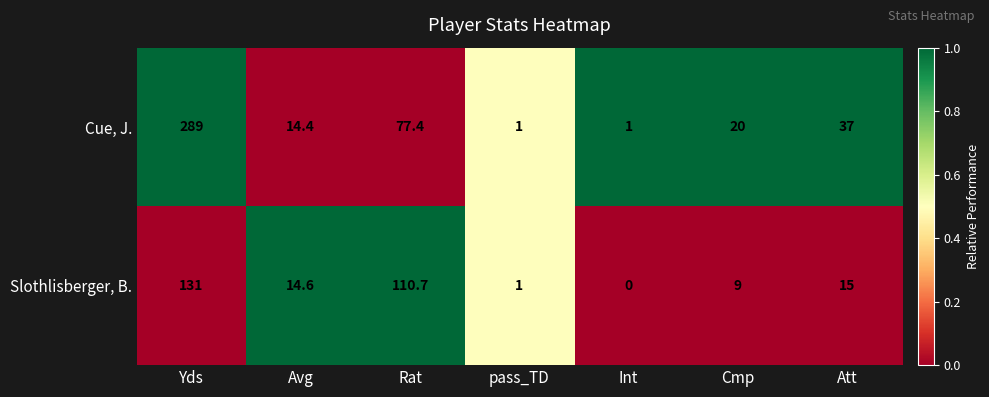

Rank the series at Rat from highest to lowest value.

Slothlisberger, B., Cue, J.